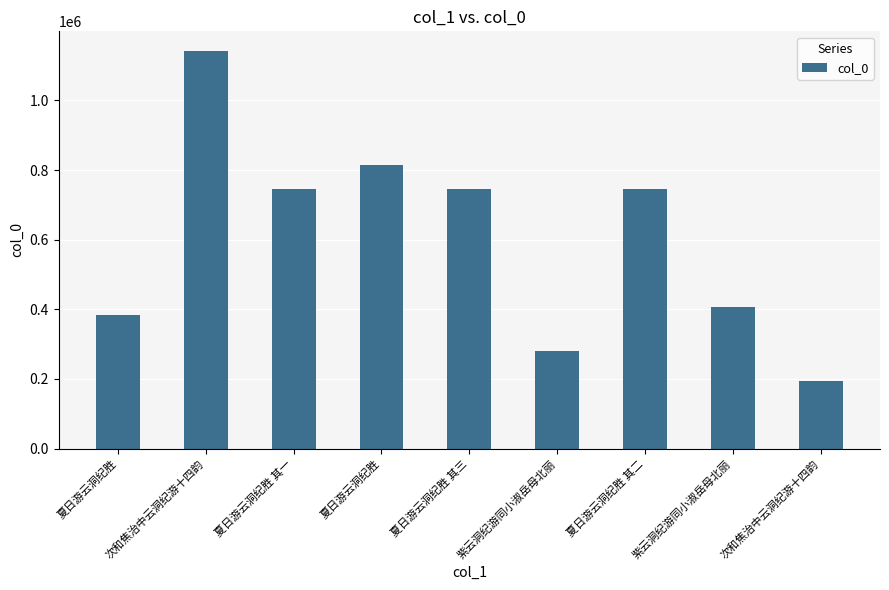

What is the difference between the values at 夏日游云洞纪胜 其一 and 次和焦治中云洞纪游十四韵?

397260